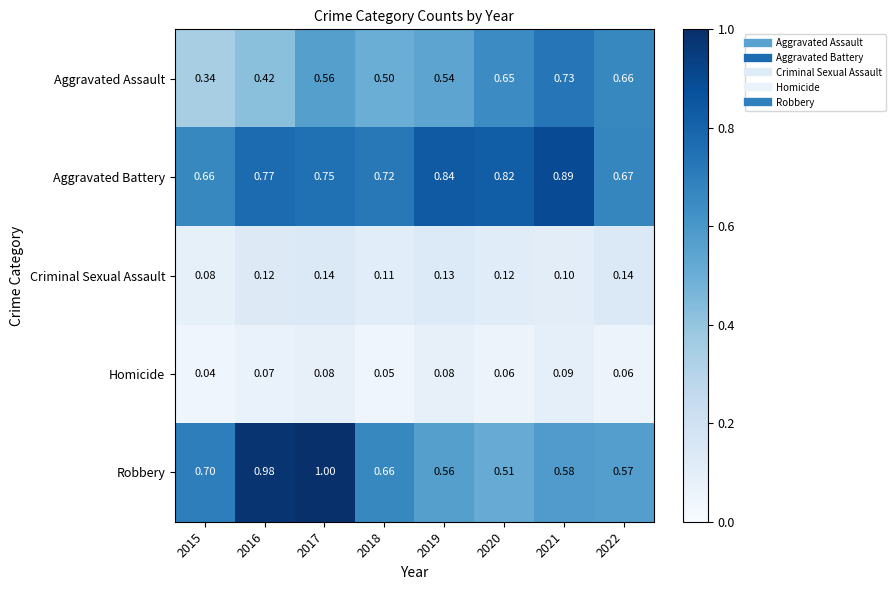

Which series has the largest range (max minus min)?

Robbery